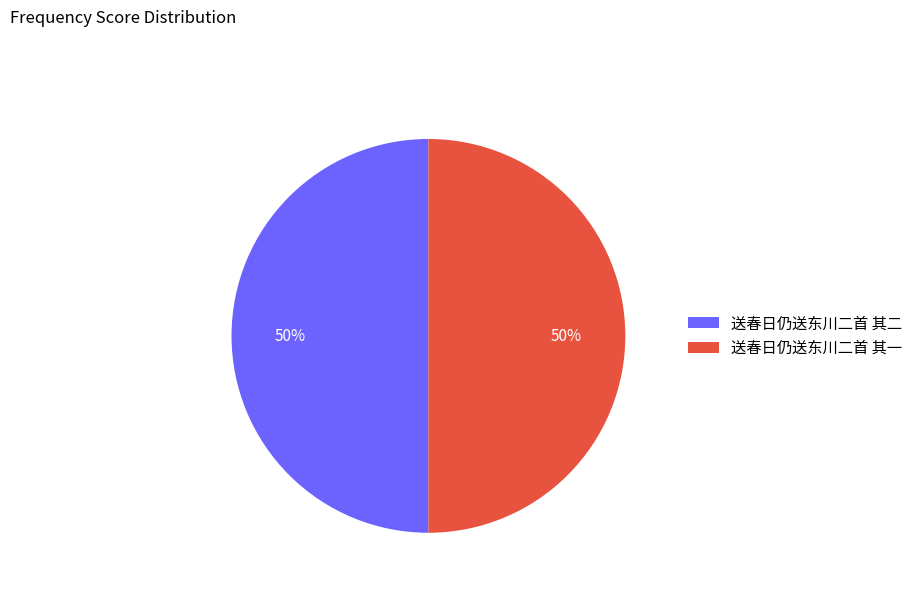

Approximately how many times larger is the value at 送春日仍送东川二首 其一 compared to 送春日仍送东川二首 其二?

1.0